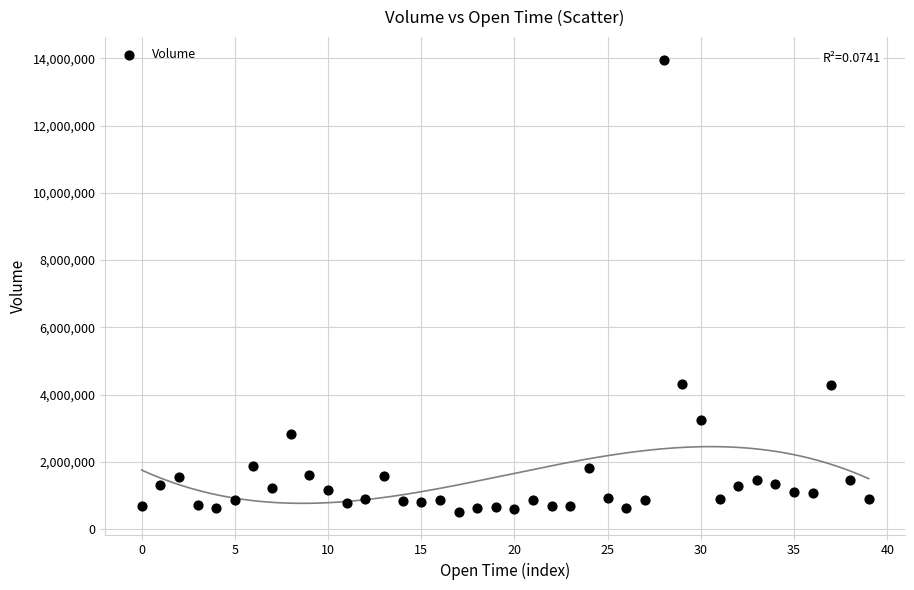

What is the range of Y values (max minus min)?

13442597.1